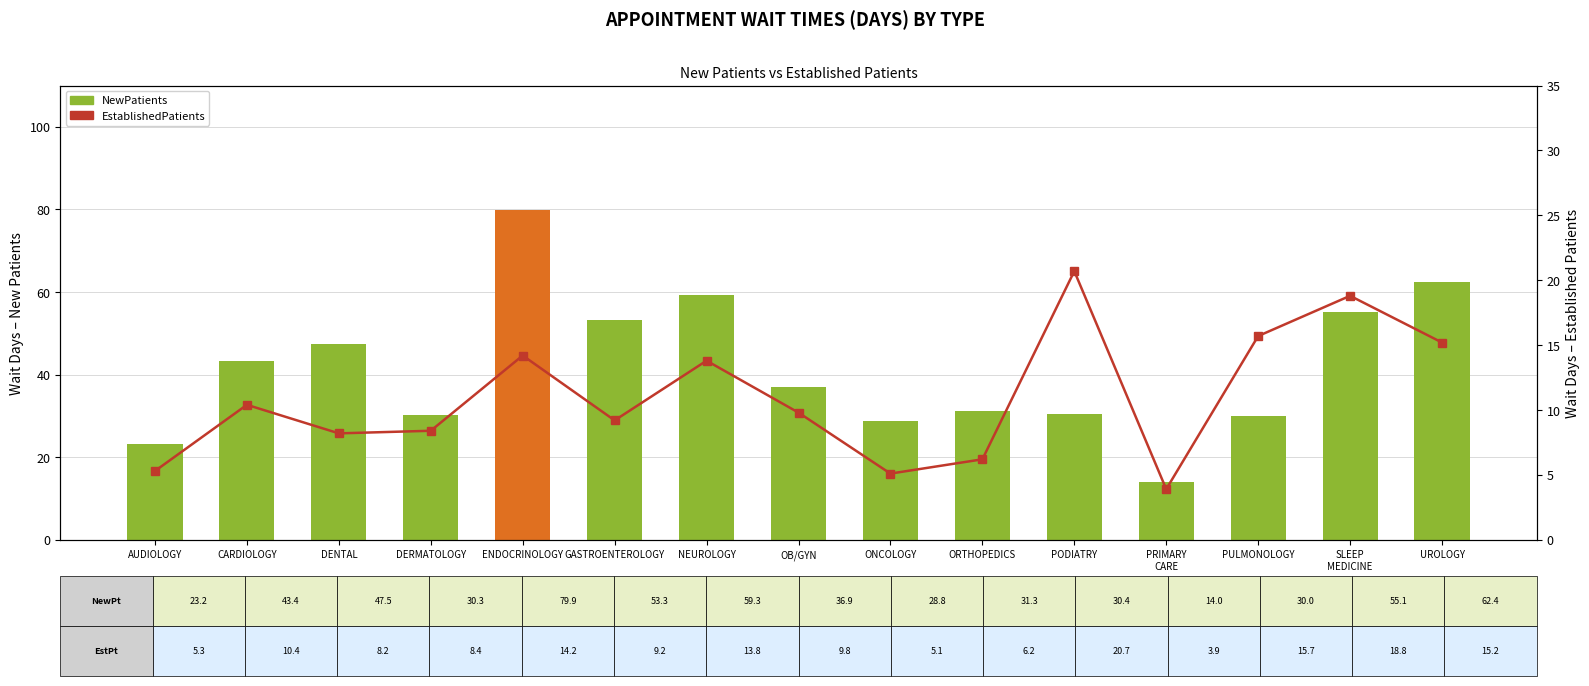

Are the bars grouped side by side (vs. stacked)?

Yes